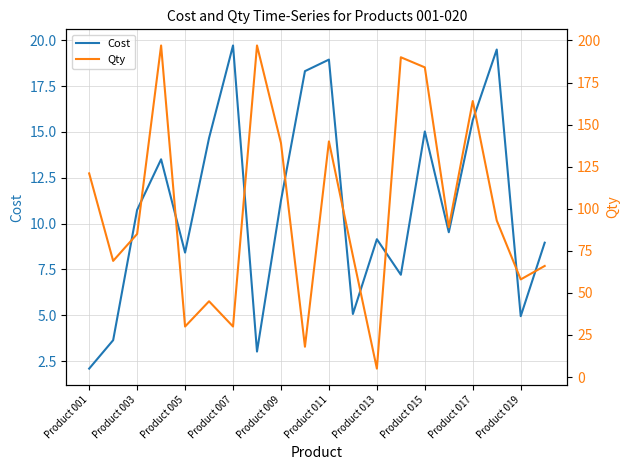

The value of Cost at Product 013 is 9.2. True or false?

True